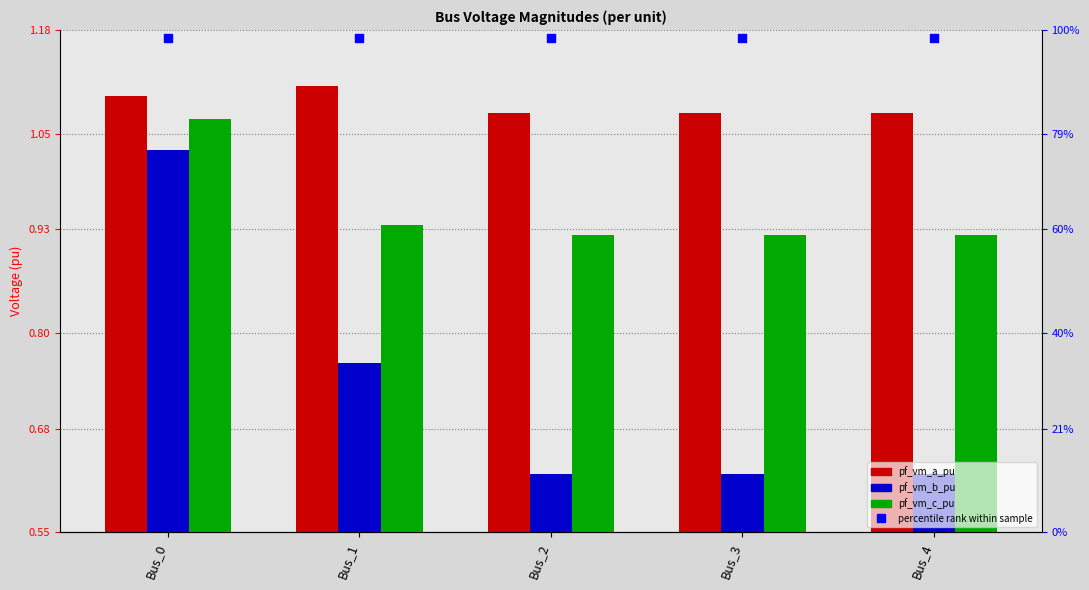

Is the value of percentile rank within sample at Bus_4 greater than the value of pf_vm_a_pu at Bus_4?

Yes